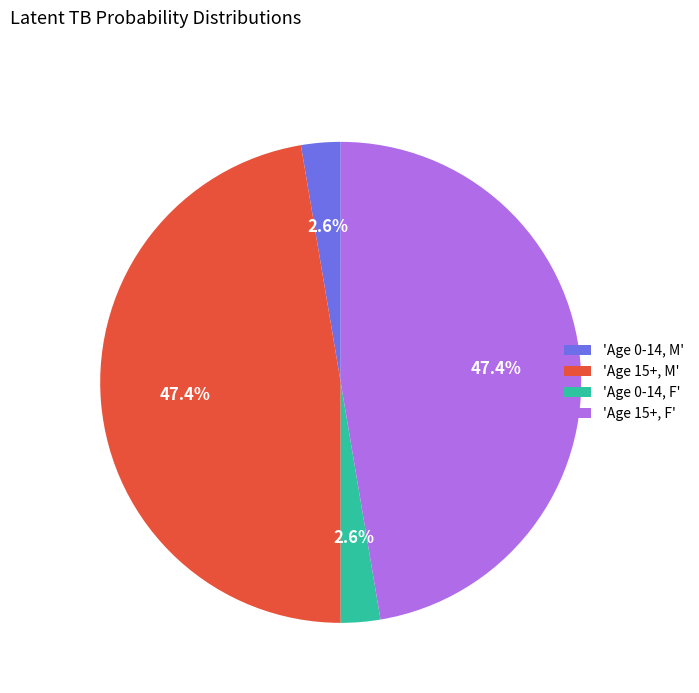

Does 'Age 0-14, M' represent more than half of the total?

No